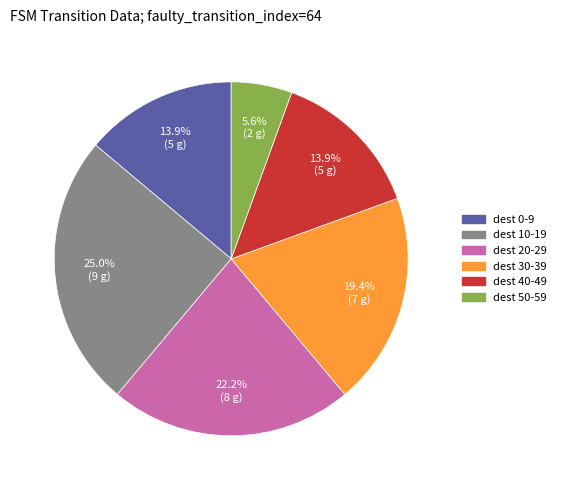

Is there a majority slice in this chart?

No